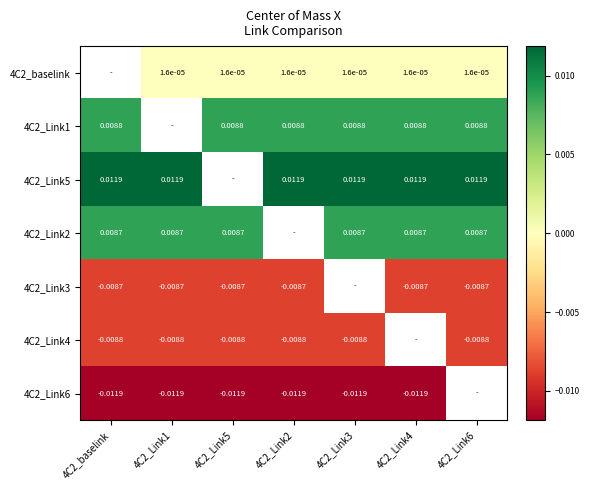

Is the value of 4C2_baselink at 4C2_baselink greater than the value of 4C2_Link5 at 4C2_Link1?

No